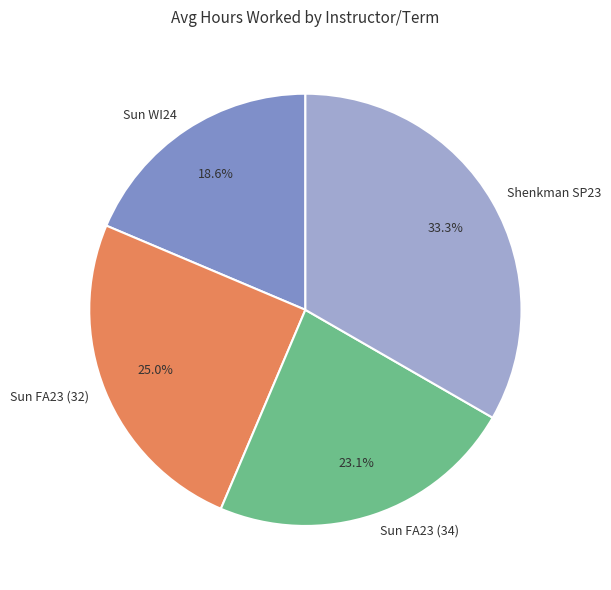

How much of the chart is everything except Sun FA23 (34)?

76.9%